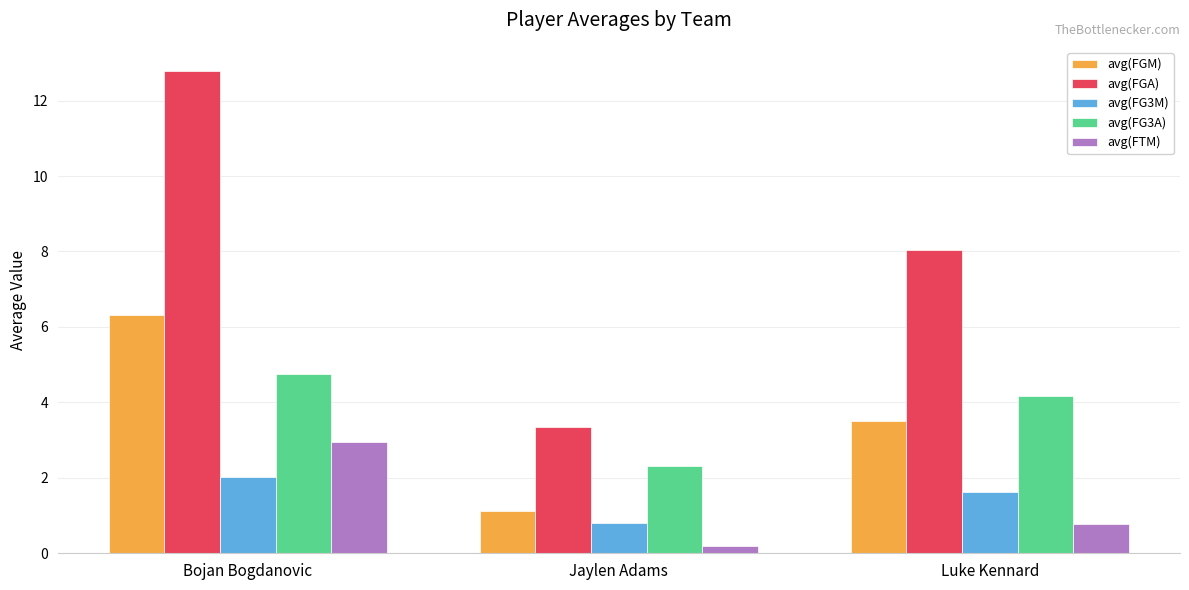

What is the total value across all series at Jaylen Adams?

7.8